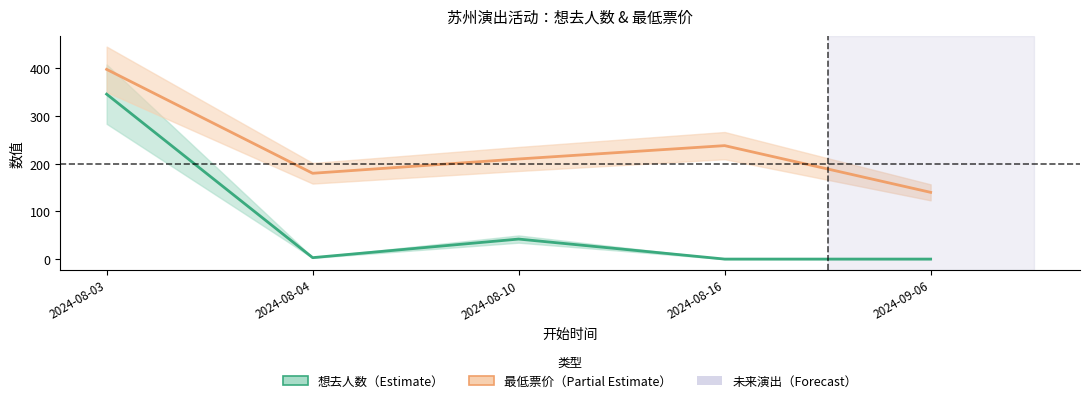

What is the difference between the maximum and minimum values in the 想去人数 series?

346